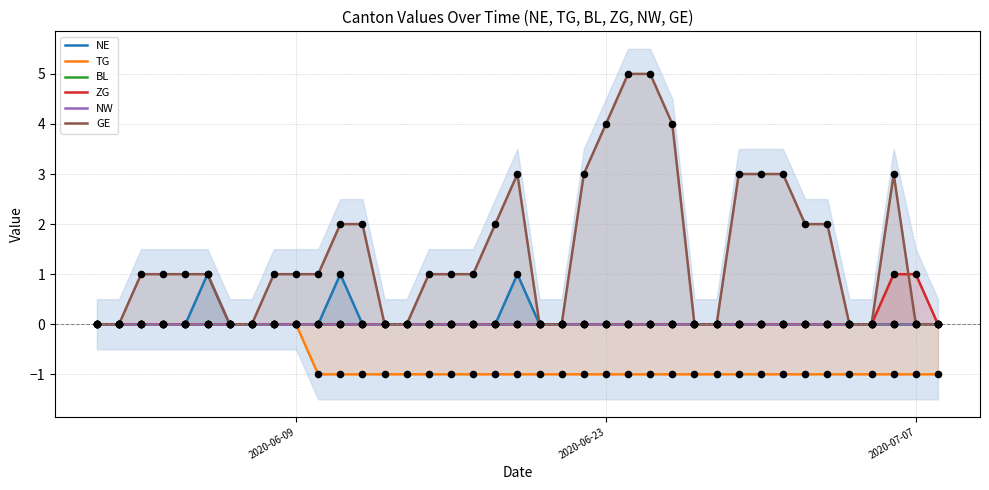

Is it true that TG equals 0 at 2020-06-23?

False